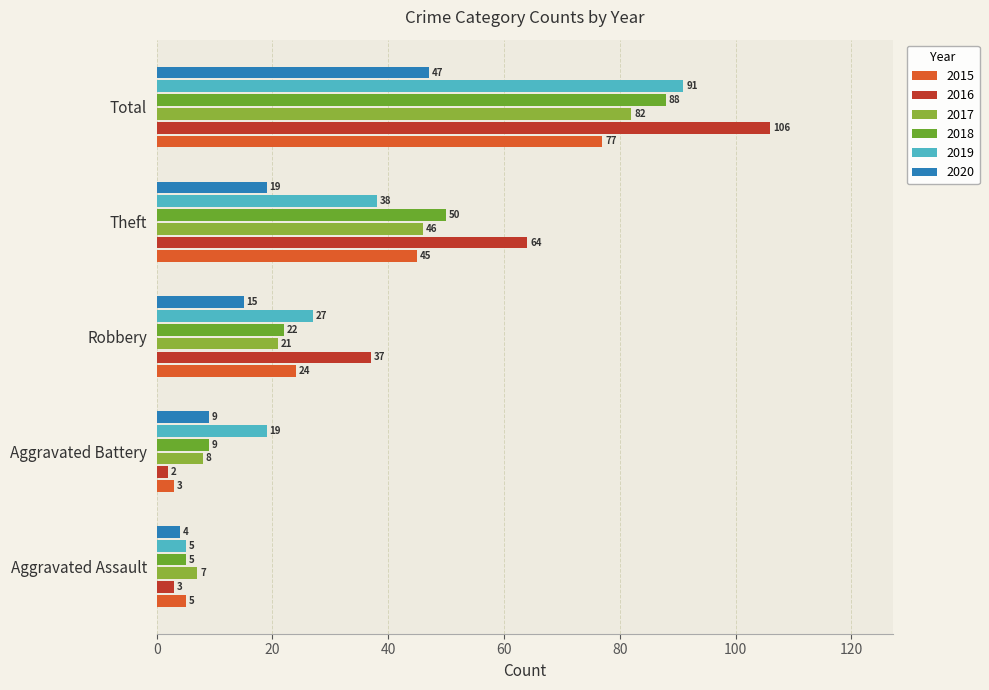

Which series has the largest range (max minus min)?

2016